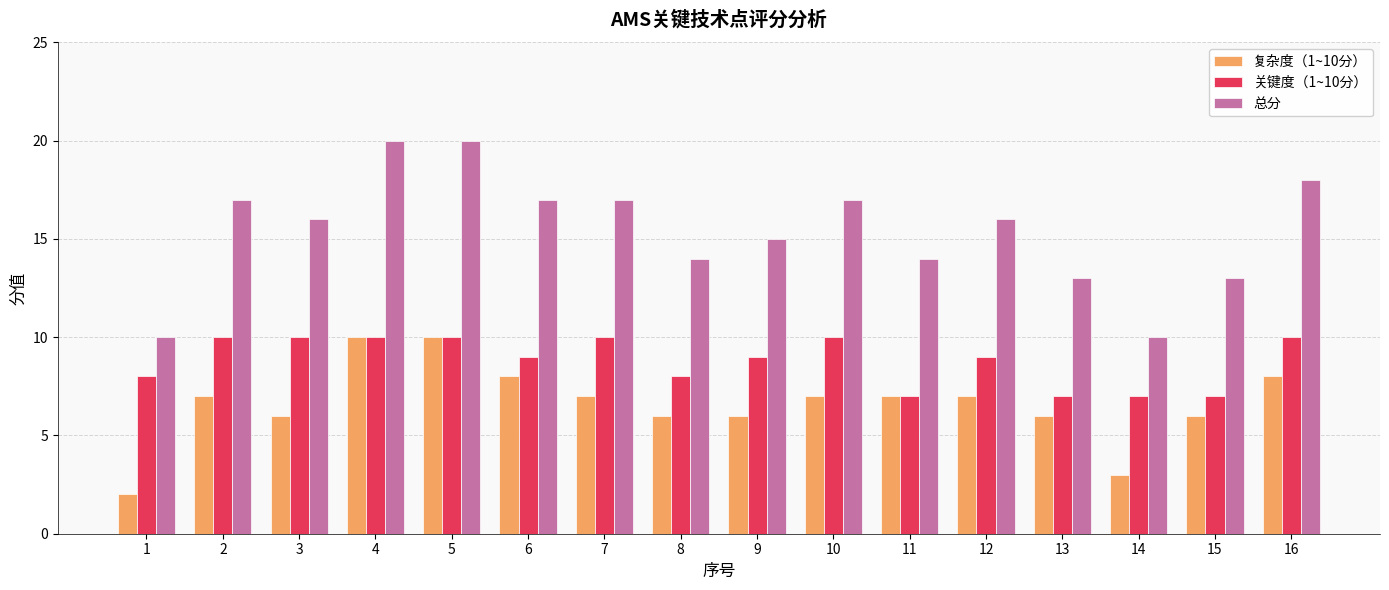

What is the maximum value for 复杂度（1~10分）?

10